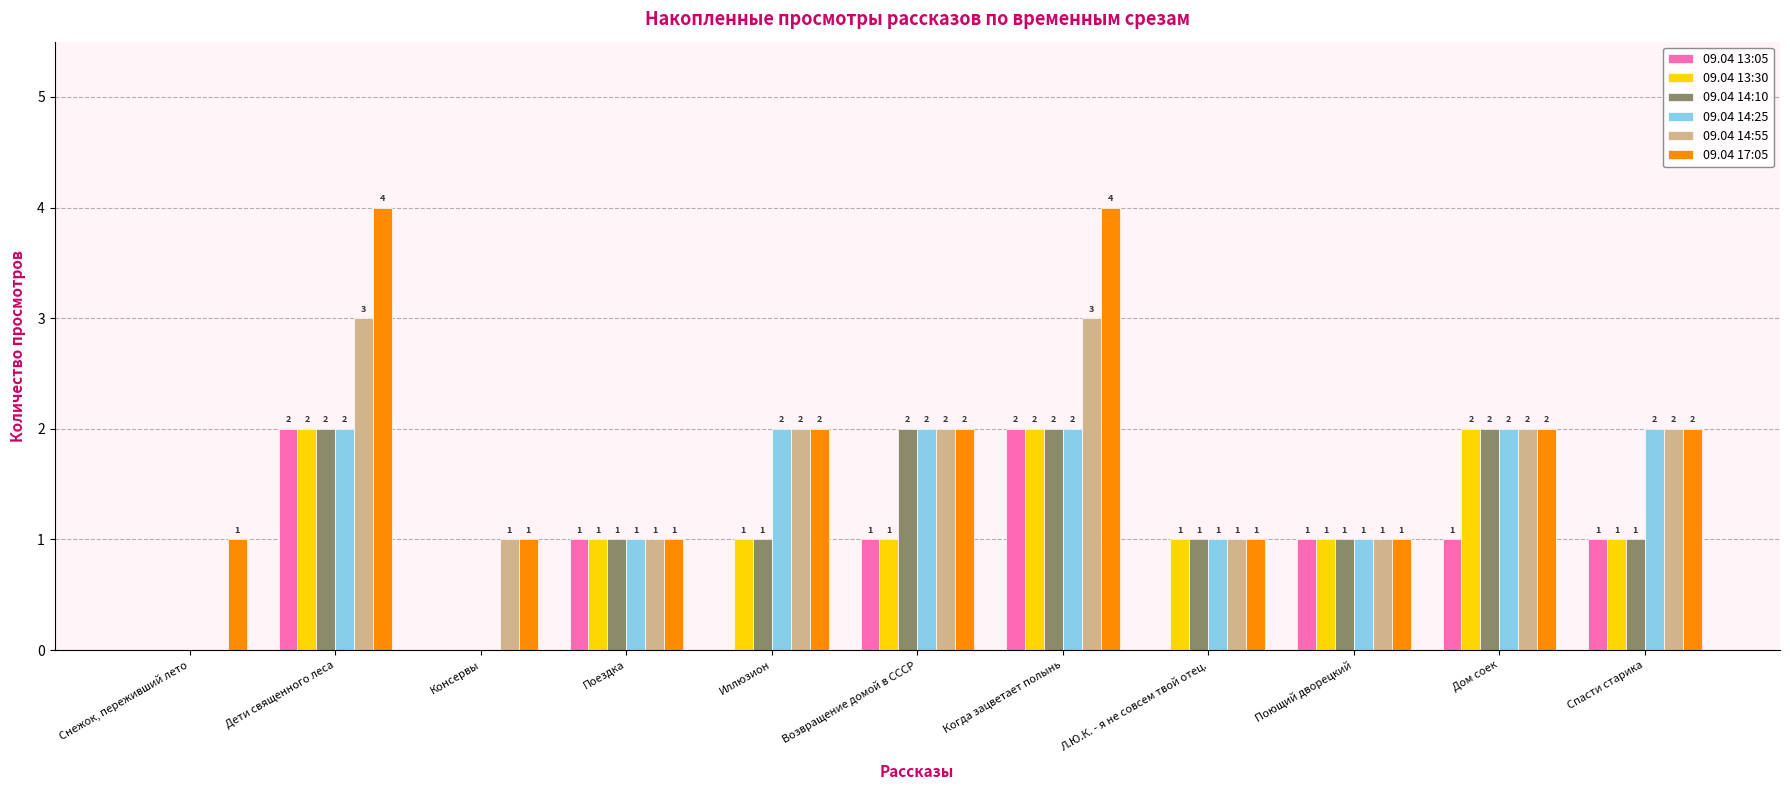

What is the maximum value for 09.04 14:55?

3